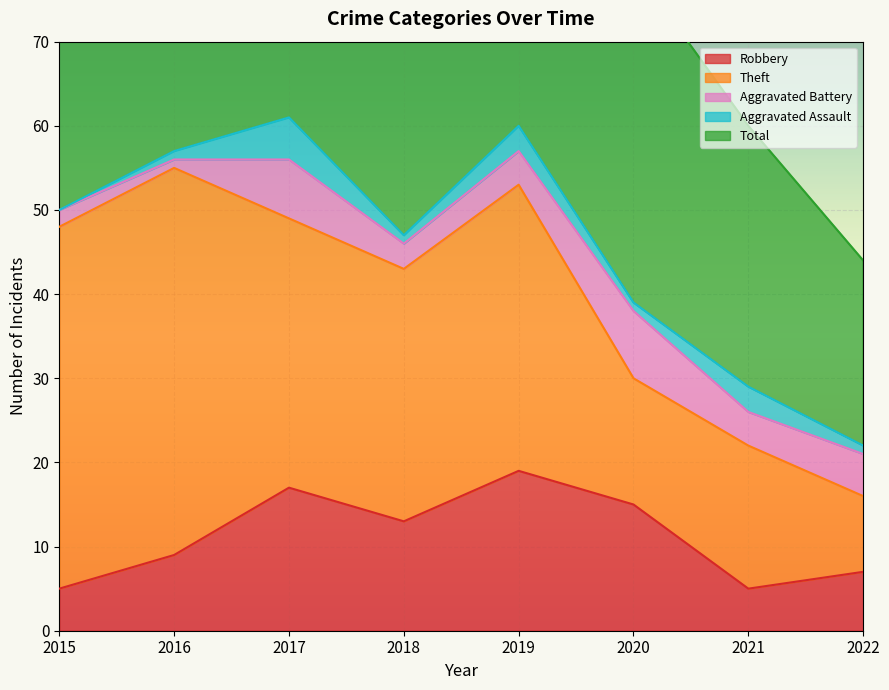

What is the difference between the Aggravated Assault values at 2017 and 2022?

4